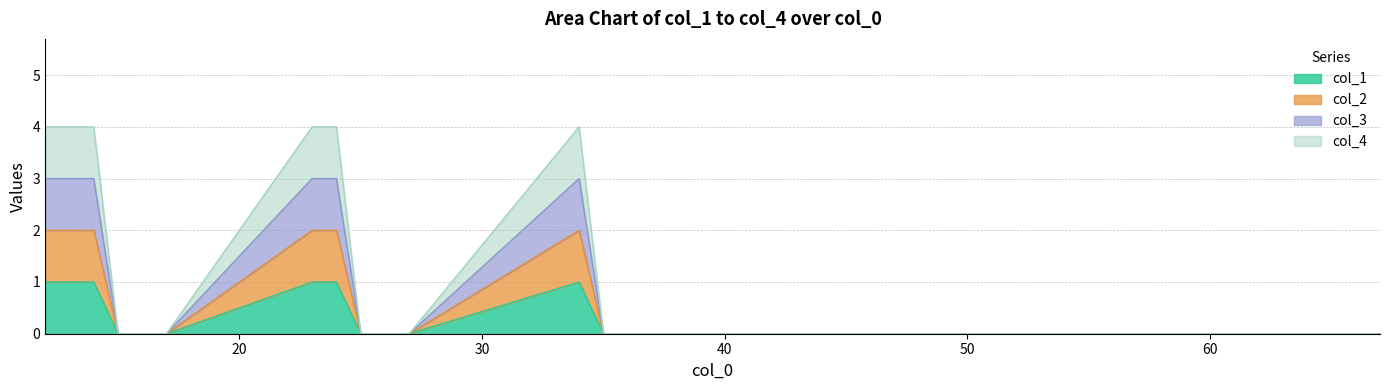

True or false: col_3 and col_1 cross at least once.

False